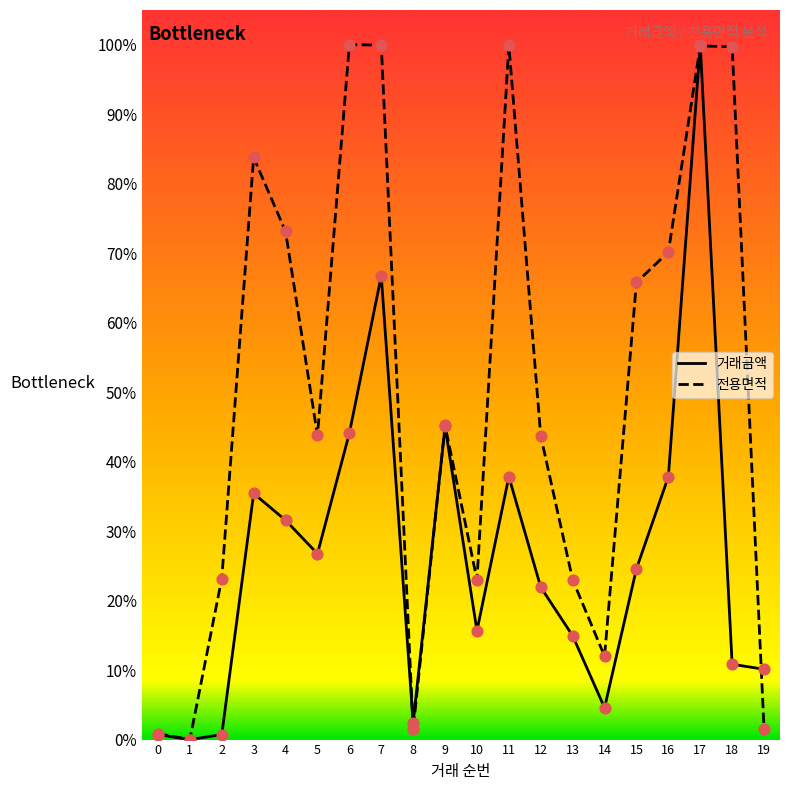

What are all the series names shown in the legend?

거래금액, 전용면적